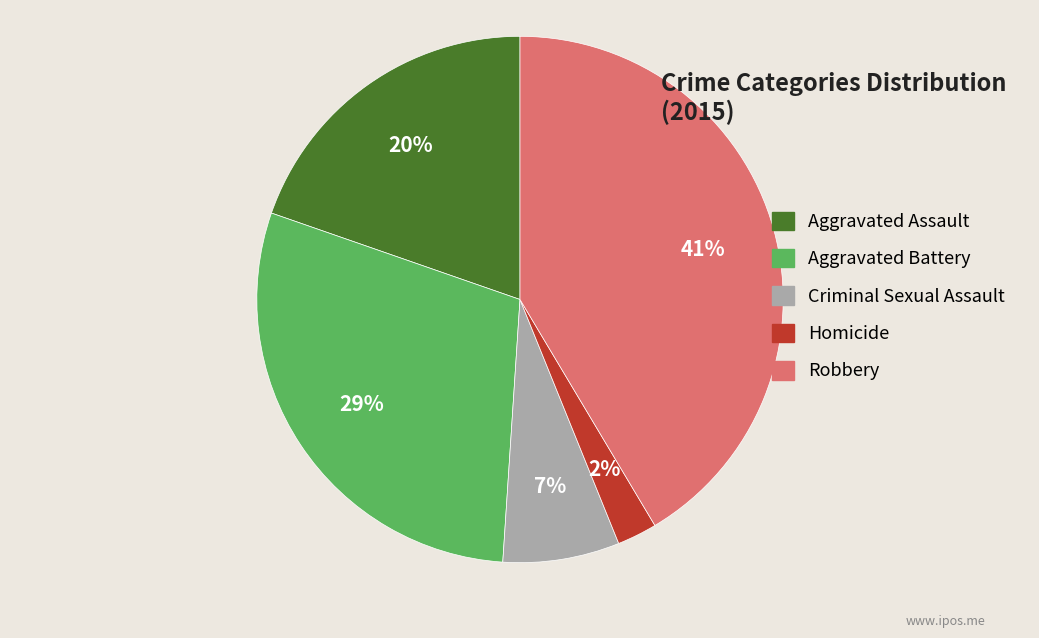

What percentage is the Homicide slice, to the nearest percent?

2%